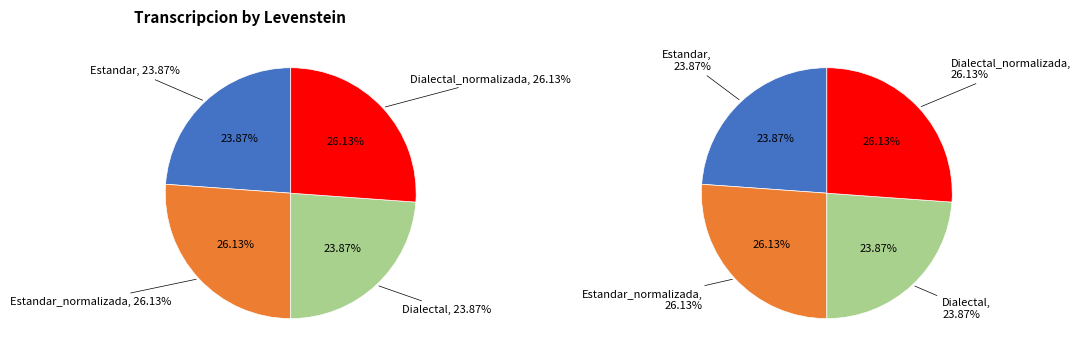

Between Estandar_normalizada and Dialectal_normalizada, which is larger?

Estandar_normalizada